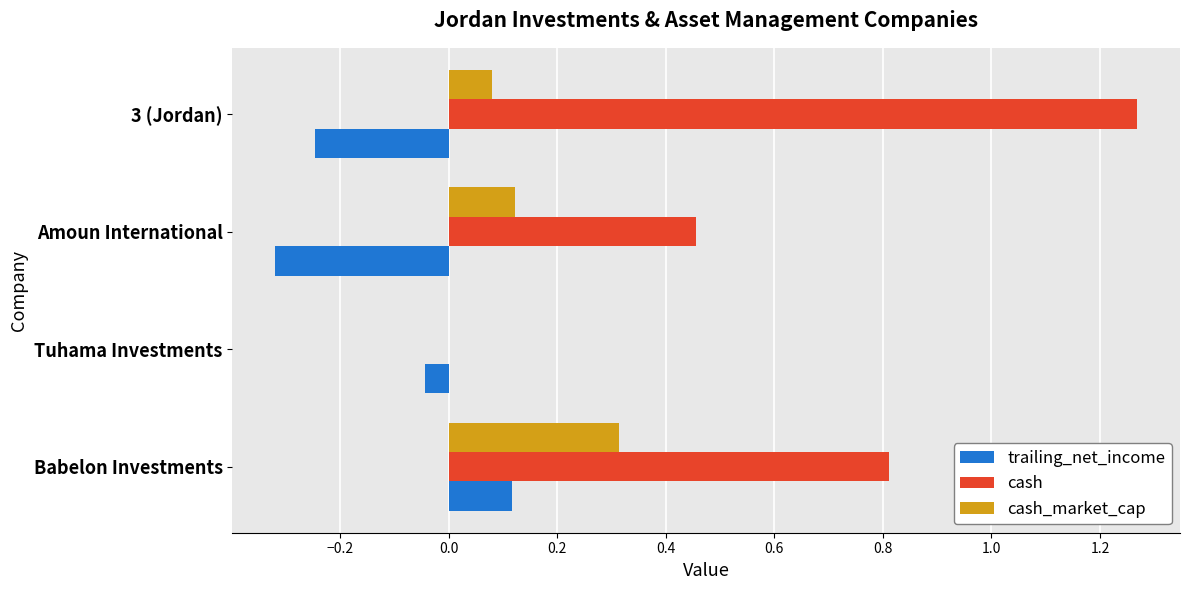

True or false: cash has a value of -0.6 at Tuhama Investments.

False